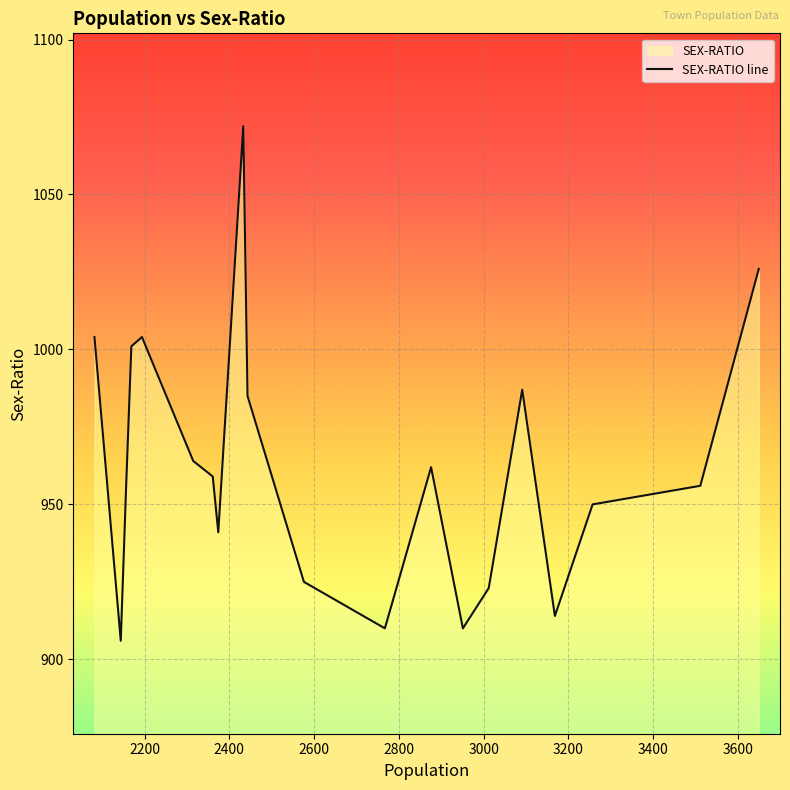

What is the maximum value shown in the chart?

1072